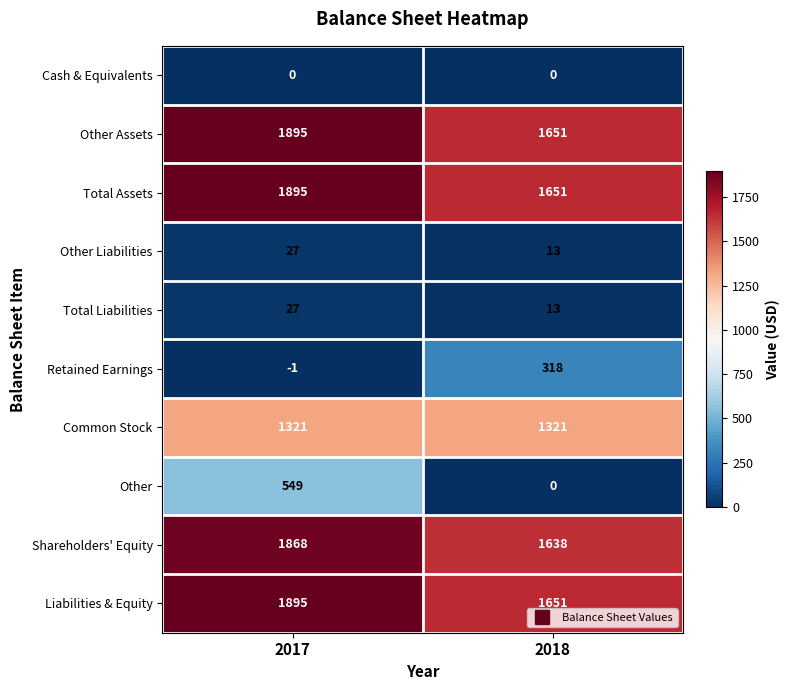

Read the Total Liabilities value at 2018.

13